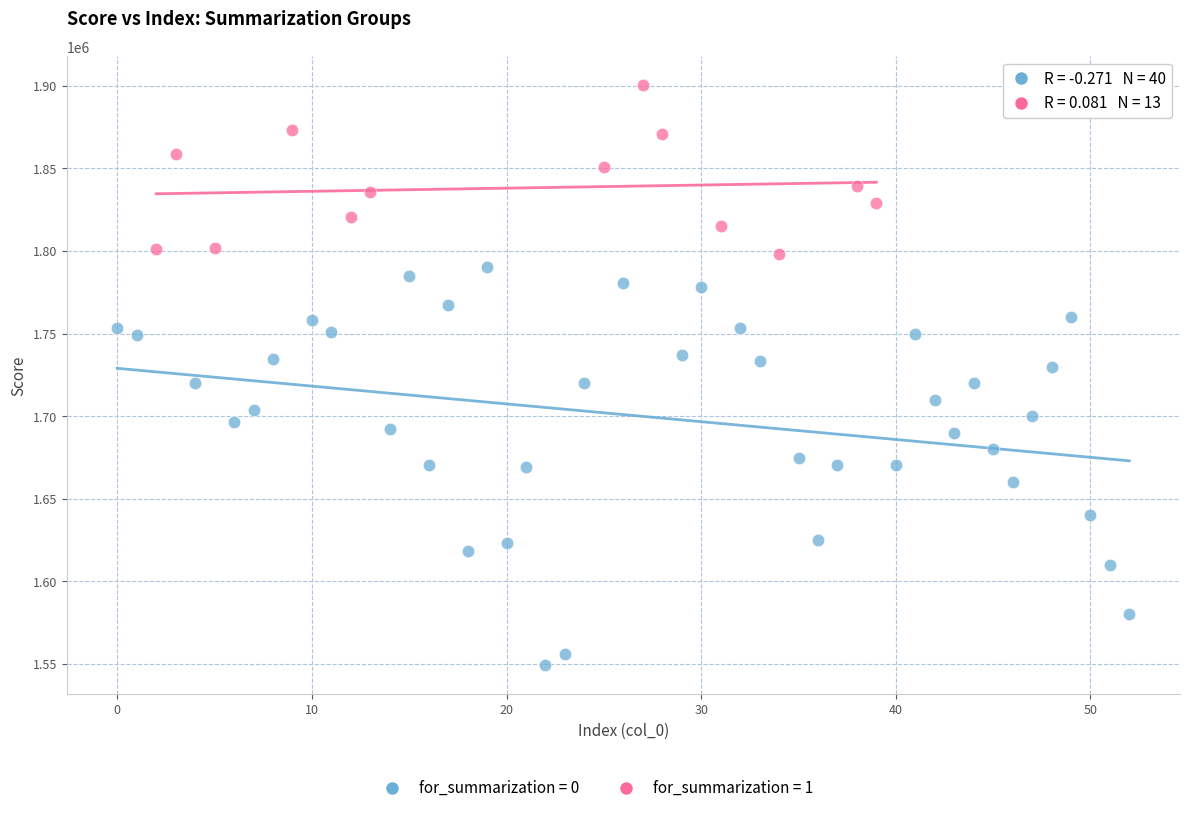

Which series reaches the minimum Y coordinate?

for_summarization = 0